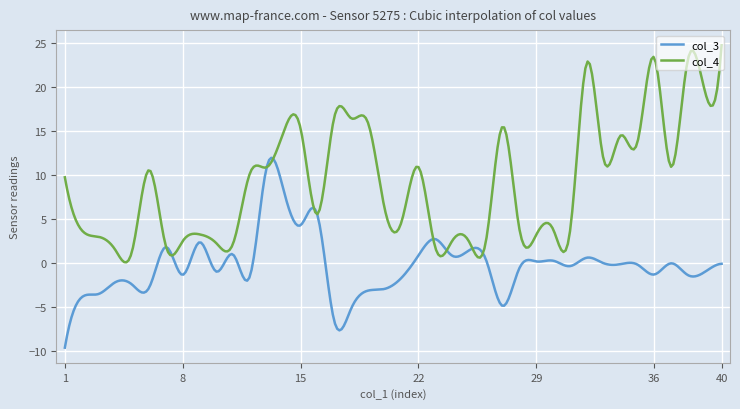

Rank the series by their maximum value, from highest to lowest.

col_4, col_3